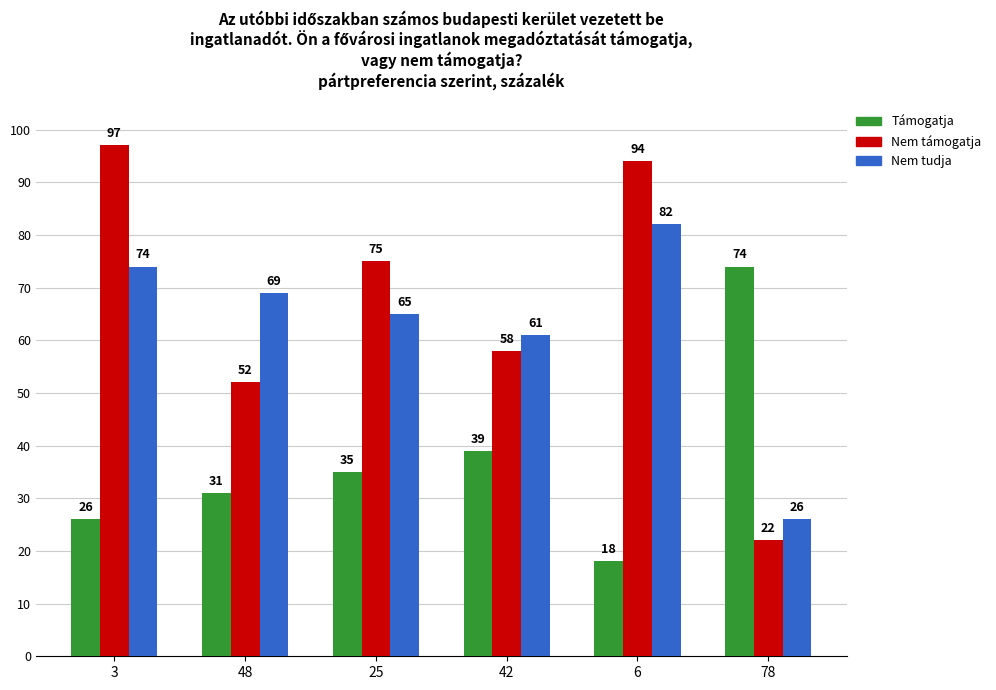

What is the spread (max minus min) of values at 6?

76